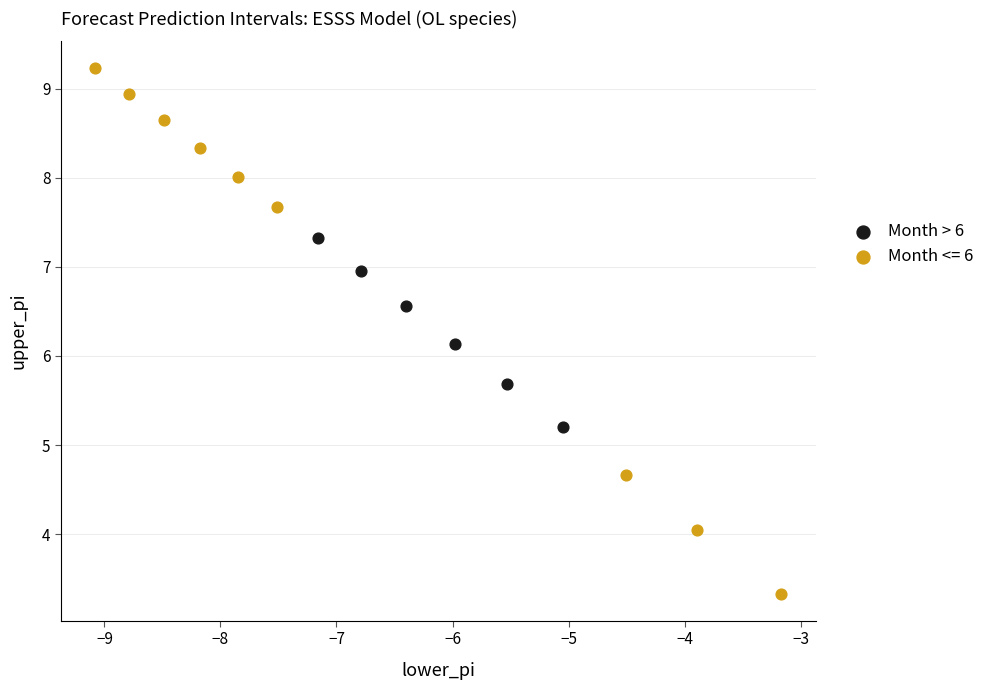

Which series has the widest spread of Y values?

Month <= 6